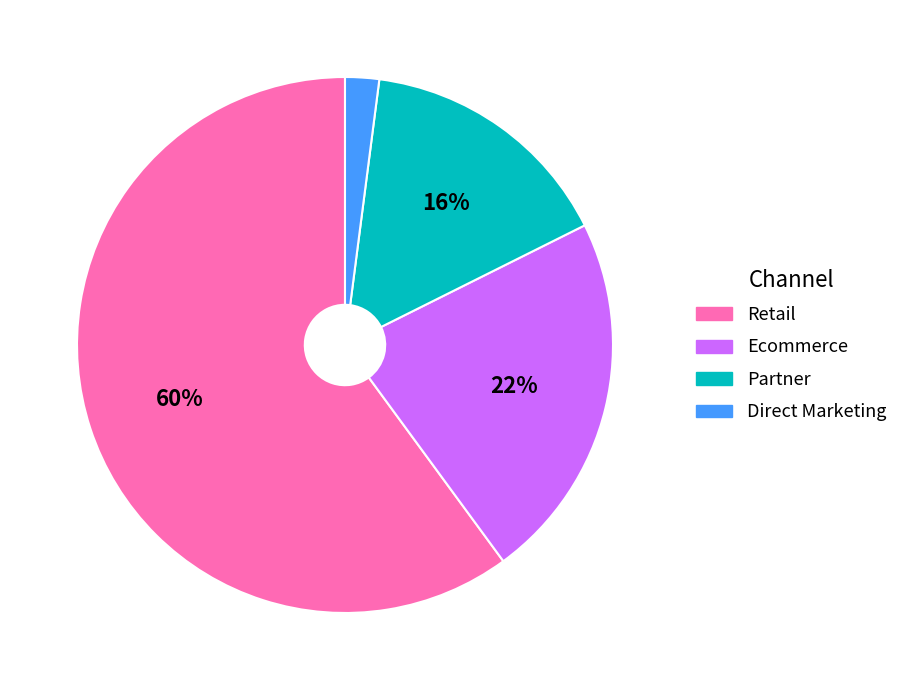

The Ecommerce slice represents 22% of the pie. True or false?

True